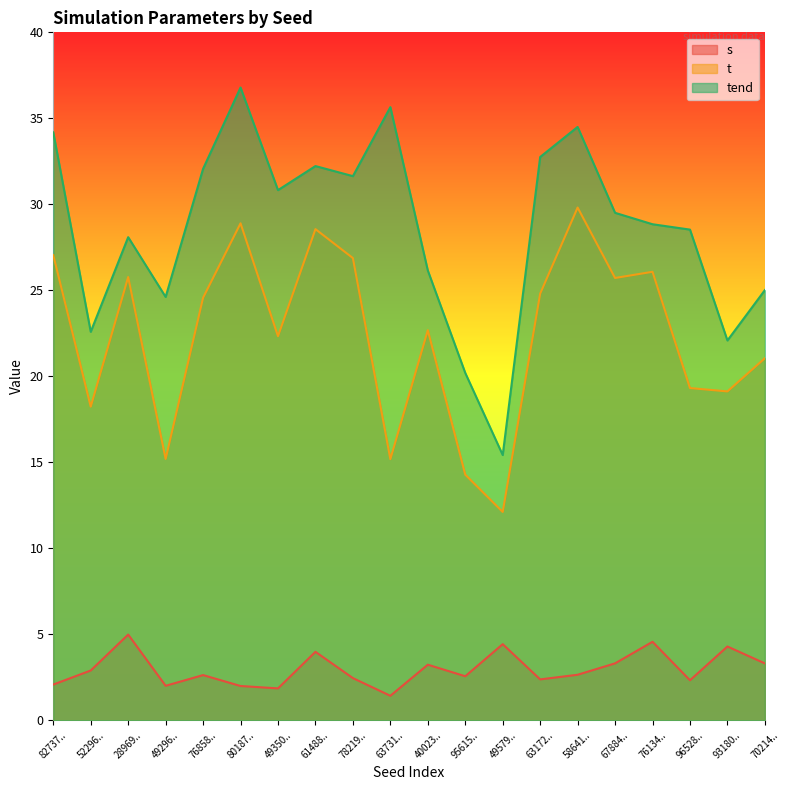

Which series has the widest spread of values?

tend